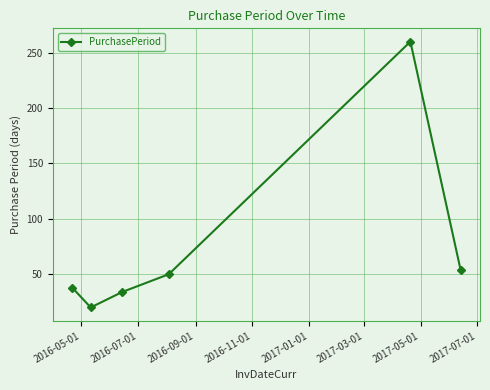

Reading right to left, list all the values displayed in this chart.

54	260	50	34	20	38